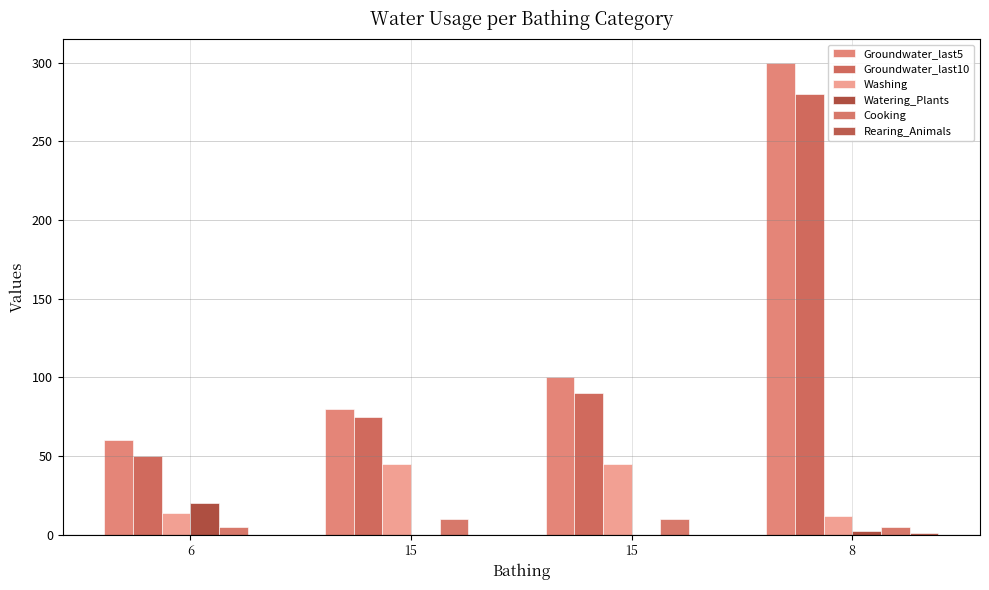

What is the difference between the Groundwater_last5 values at 15 and 8?

220